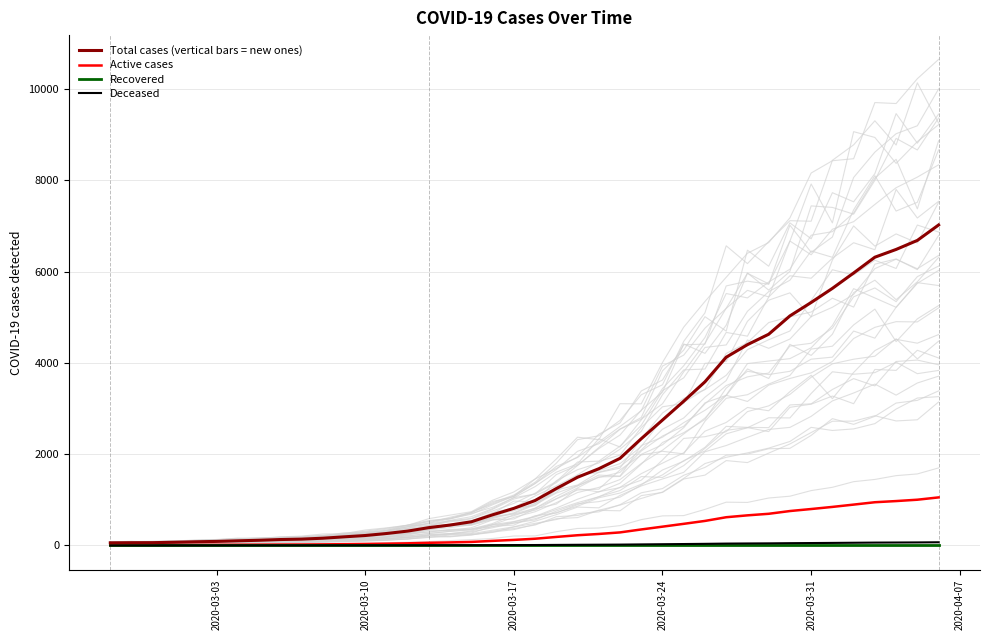

Rank the series by their maximum value, from highest to lowest.

Total cases (vertical bars = new ones), Active cases, Deceased, Recovered